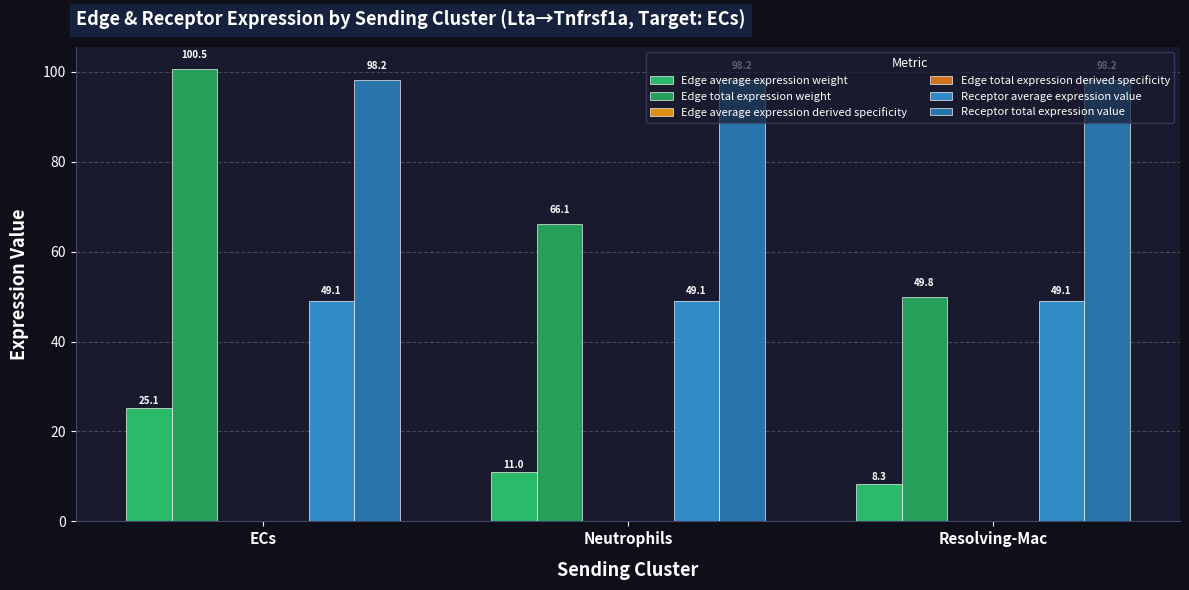

Reading left to right, transcribe all the data shown in this chart.

Edge average expression weight: 25.1	11.0	8.3
Edge total expression weight: 100.5	66.1	49.8
Edge average expression derived specificity: 0.1	0.0	0.0
Edge total expression derived specificity: 0.1	0.0	0.0
Receptor average expression value: 49.1	49.1	49.1
Receptor total expression value: 98.2	98.2	98.2